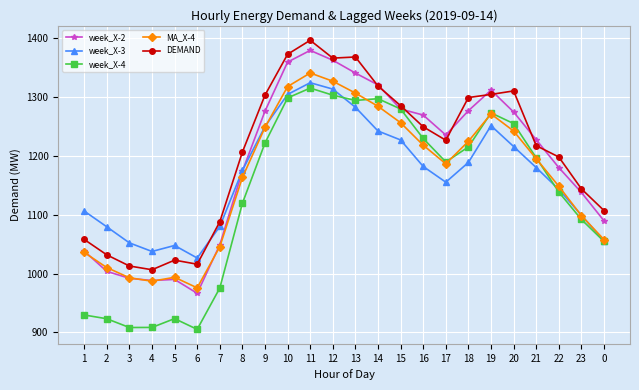

True or false: DEMAND and MA_X-4 cross at least once.

False